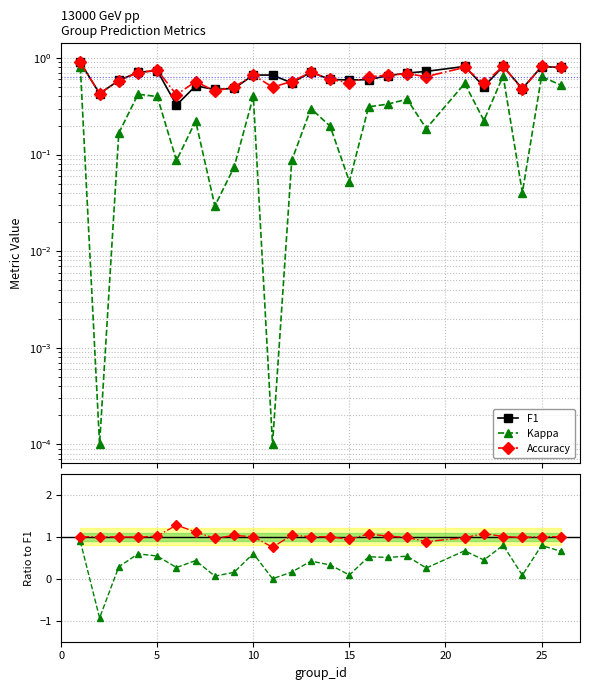

Is the value of Kappa/F1 at 10 greater than the value of Acc/F1 at 15?

No